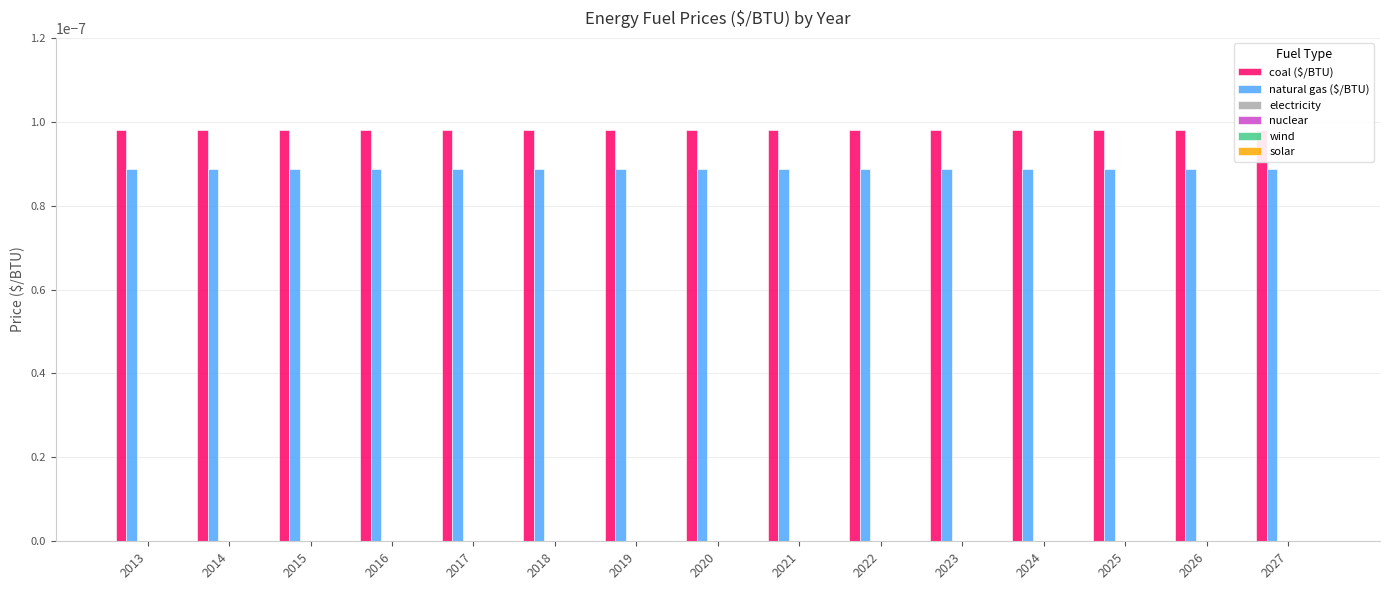

Are the bars grouped side by side (vs. stacked)?

Yes